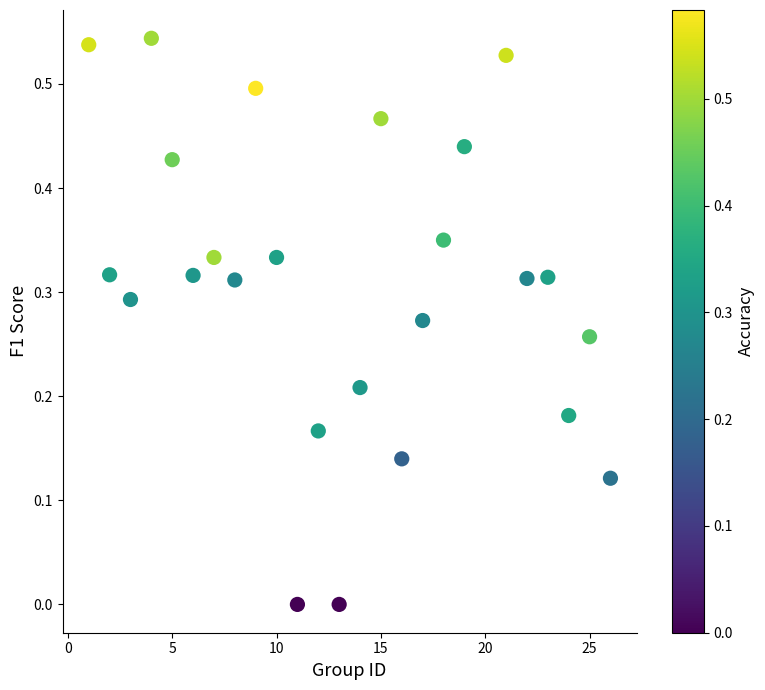

What is the range of X values (max minus min)?

25.0